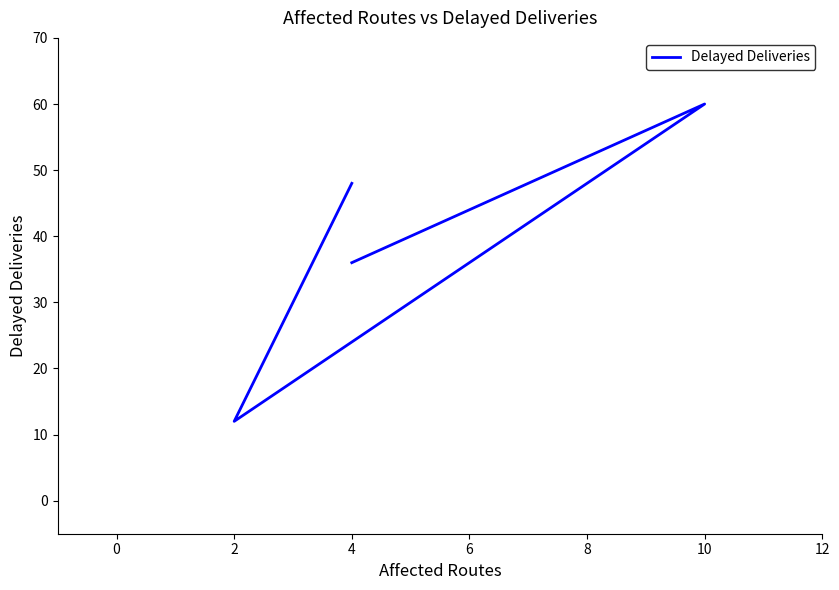

Count the number of values greater than 48.

1